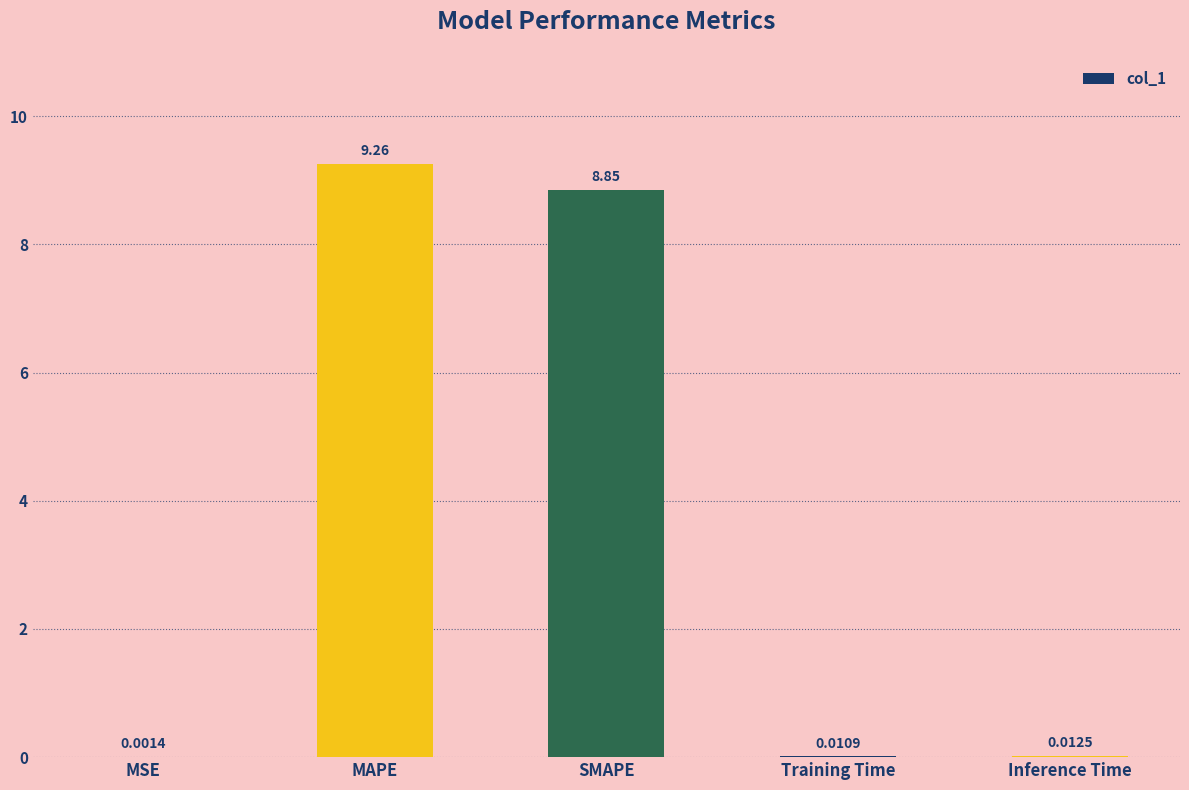

Which label corresponds to the largest value in the chart?

MAPE